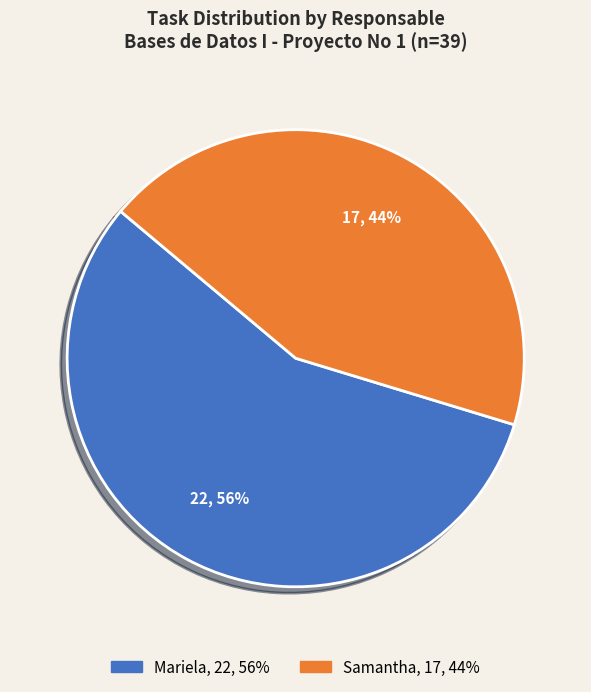

Count the number of slices in the pie.

2